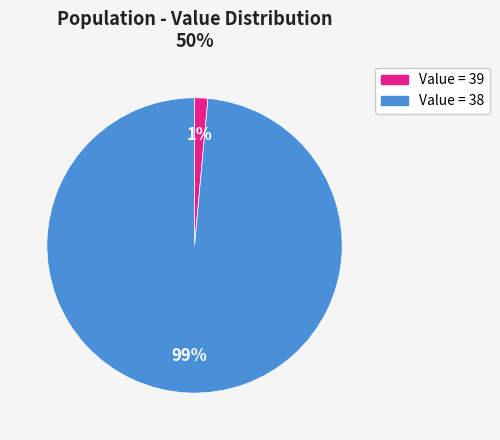

To the nearest percent, what is the average slice percentage?

50%